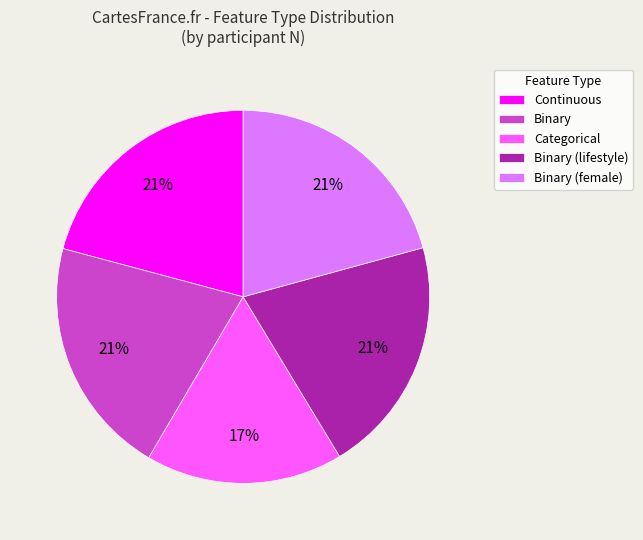

How many slices are in this pie chart?

5